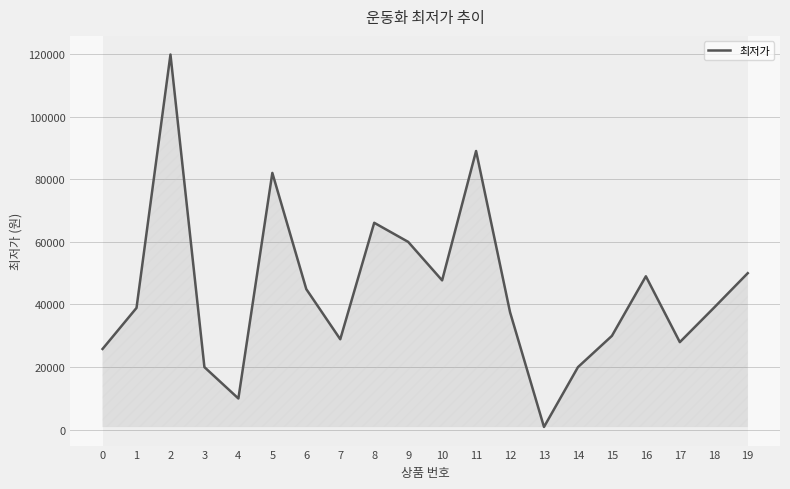

Reading left to right, what are all the values shown in this chart?

0=25800	1=38900	2=119800	3=20000	4=9990	5=82000	6=44900	7=28900	8=66080	9=59990	10=47700	11=89000	12=37550	13=900	14=20000	15=29980	16=49000	17=27980	18=38900	19=49990